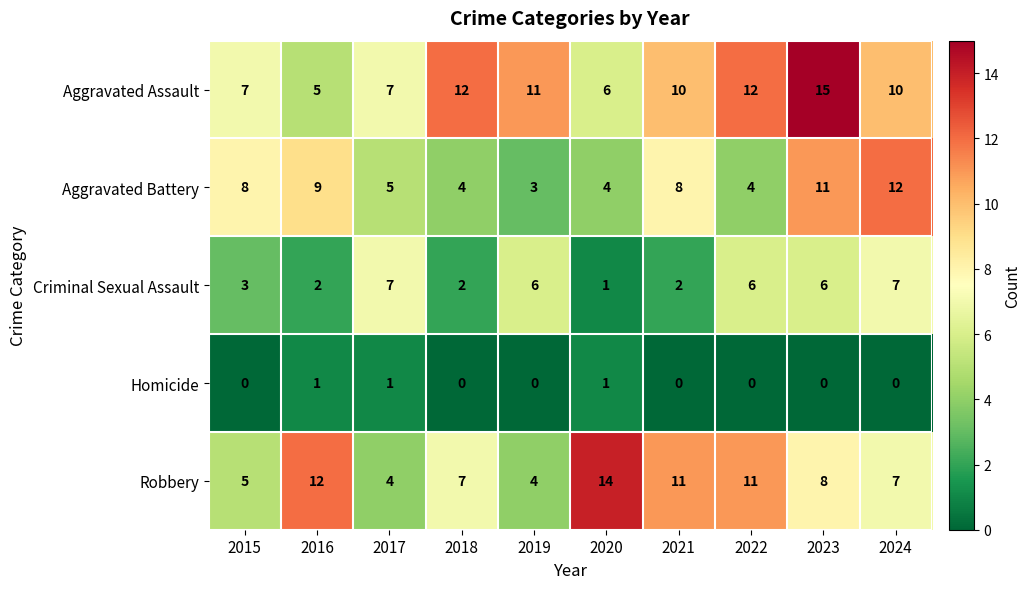

What is the maximum value shown in the chart?

15